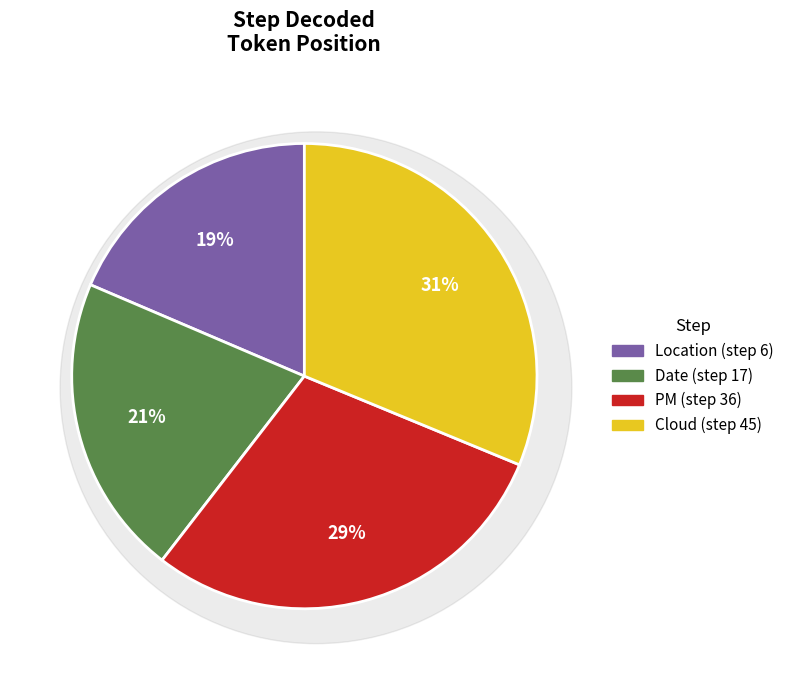

Does any single category account for the majority?

No